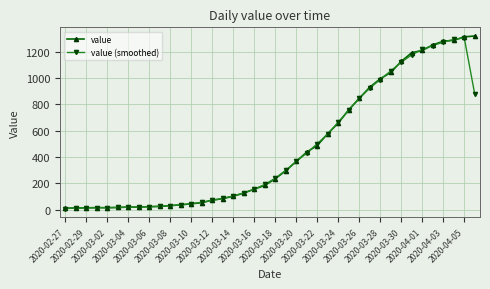

What is the value of the value point at the 18th from the left?

127.0